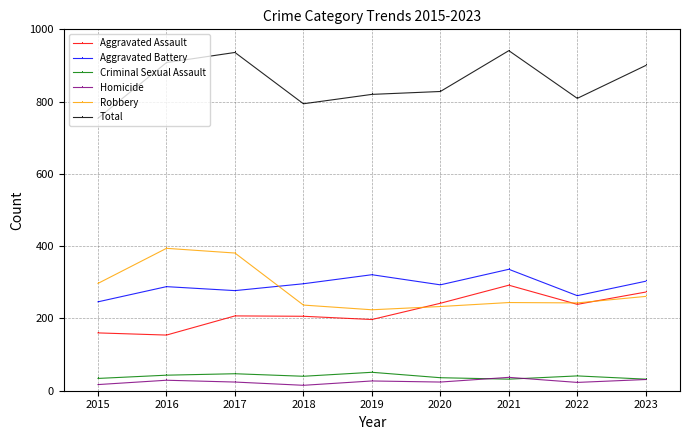

True or false: Aggravated Assault and Robbery intersect in this chart.

True